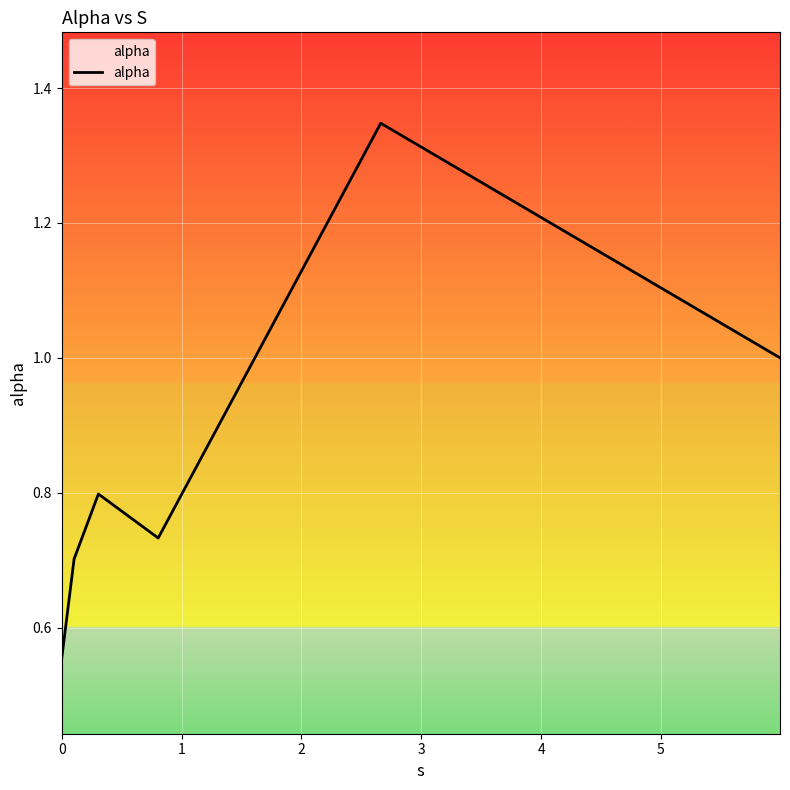

What is the difference between the maximum and minimum values?

0.8